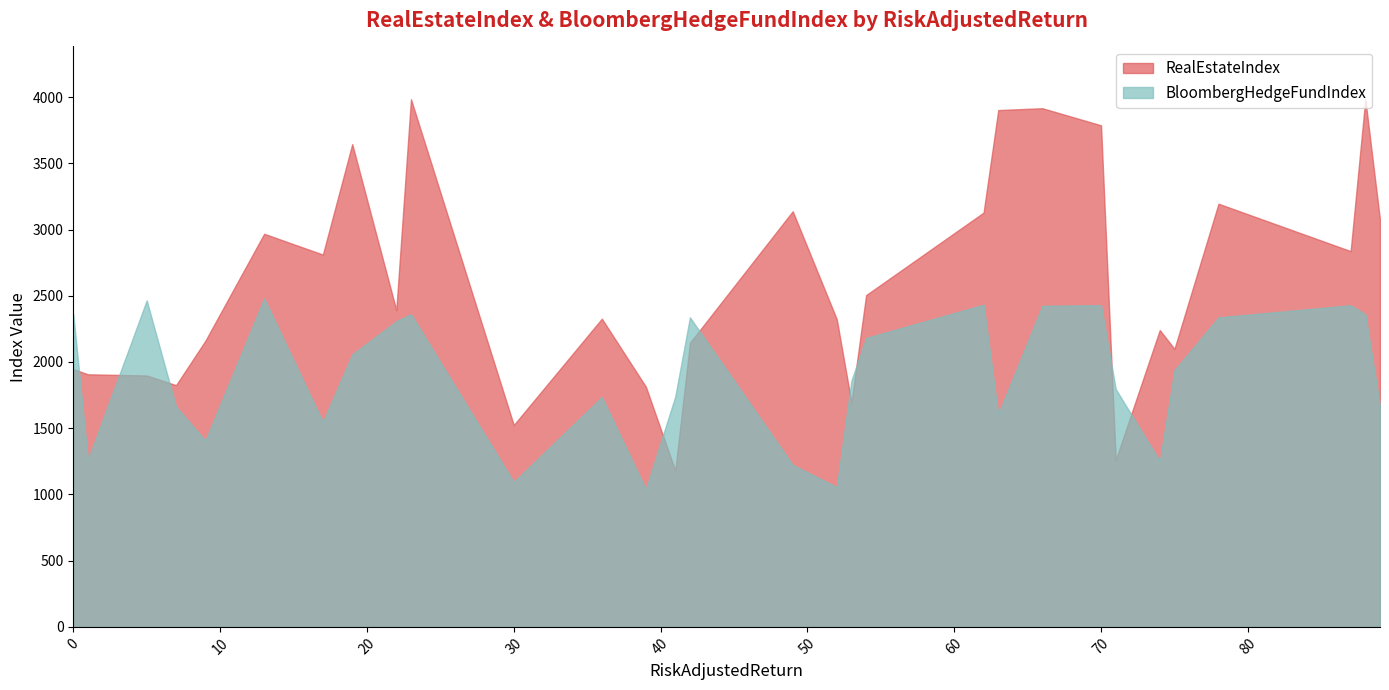

What is the value of the RealEstateIndex point at the 16th from the left?

3138